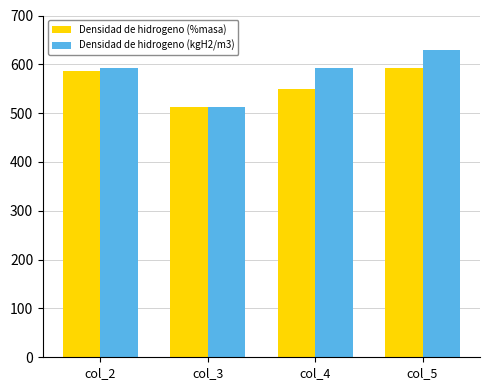

At which category is the sum across all series the highest?

col_5